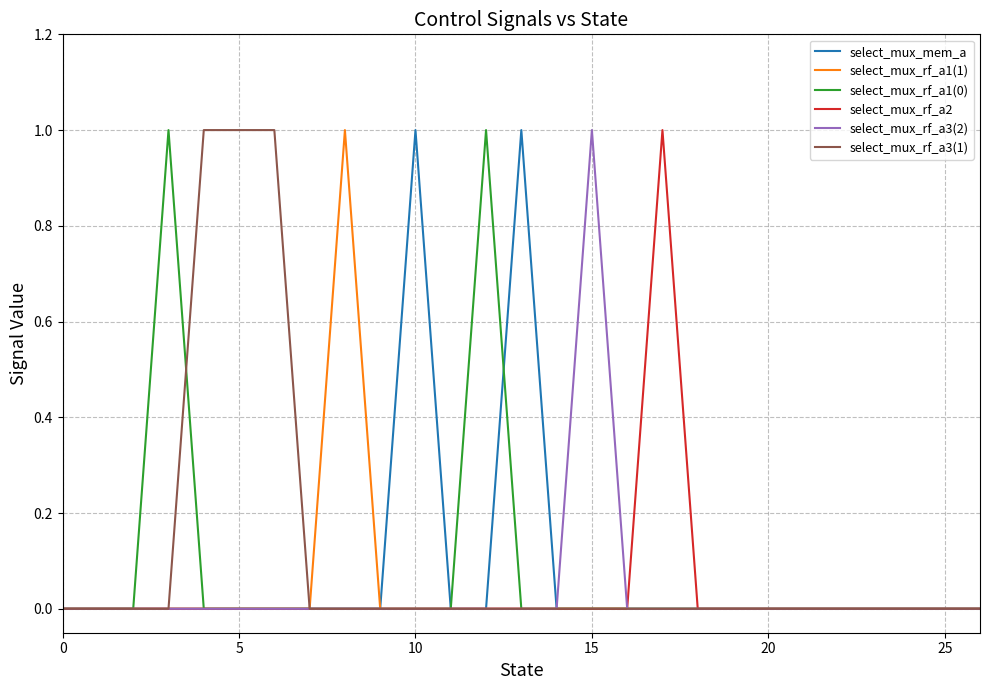

Does the chart have visible grid lines?

Yes